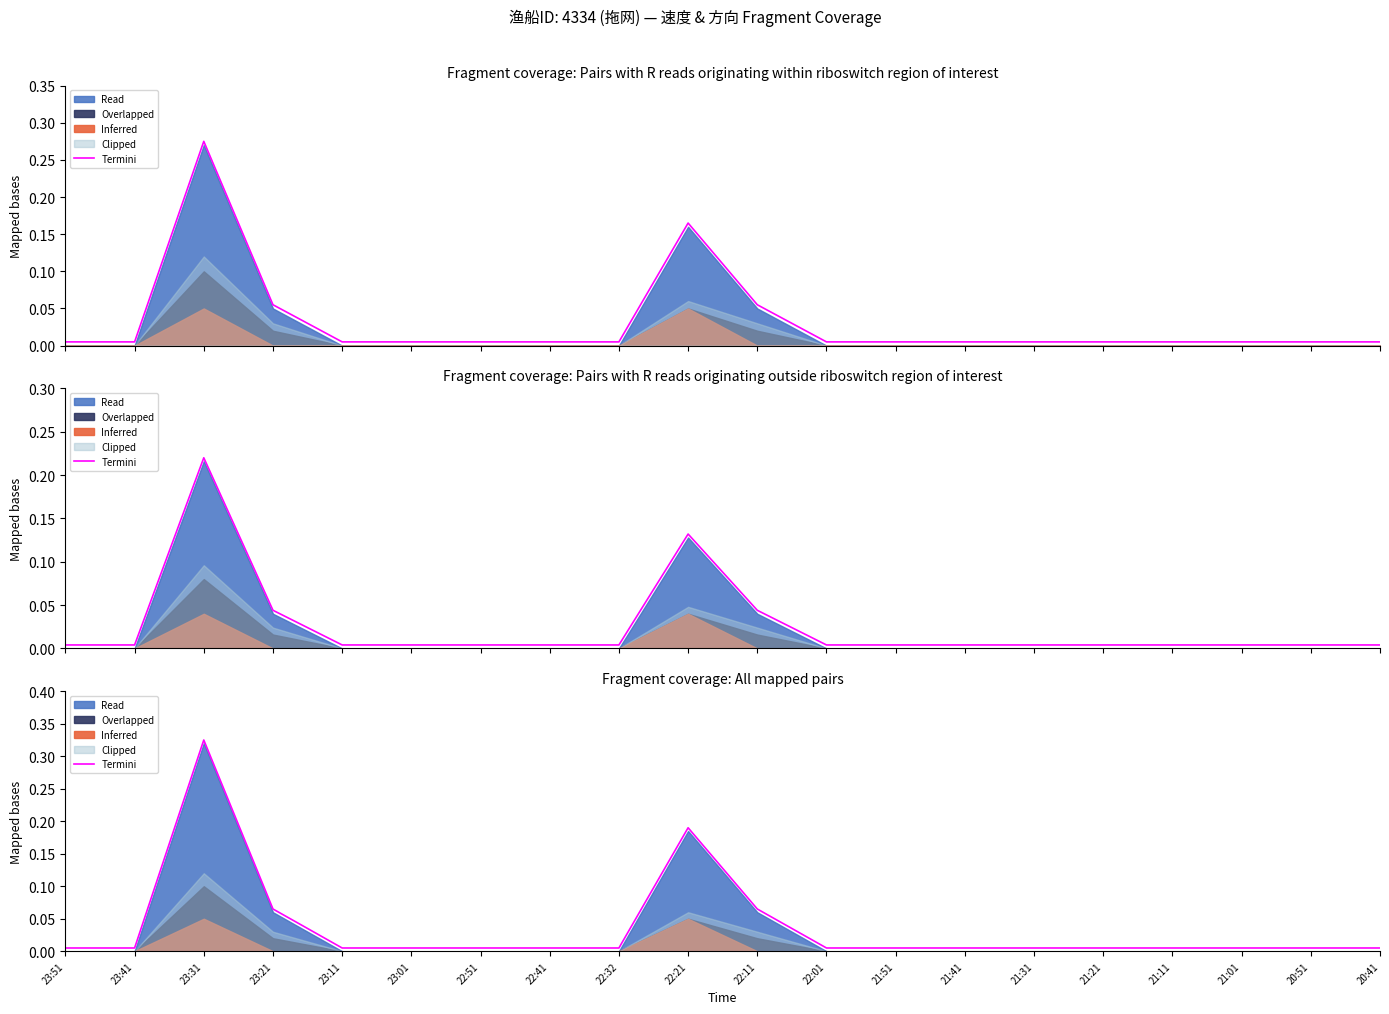

How many data points does each series have?

20